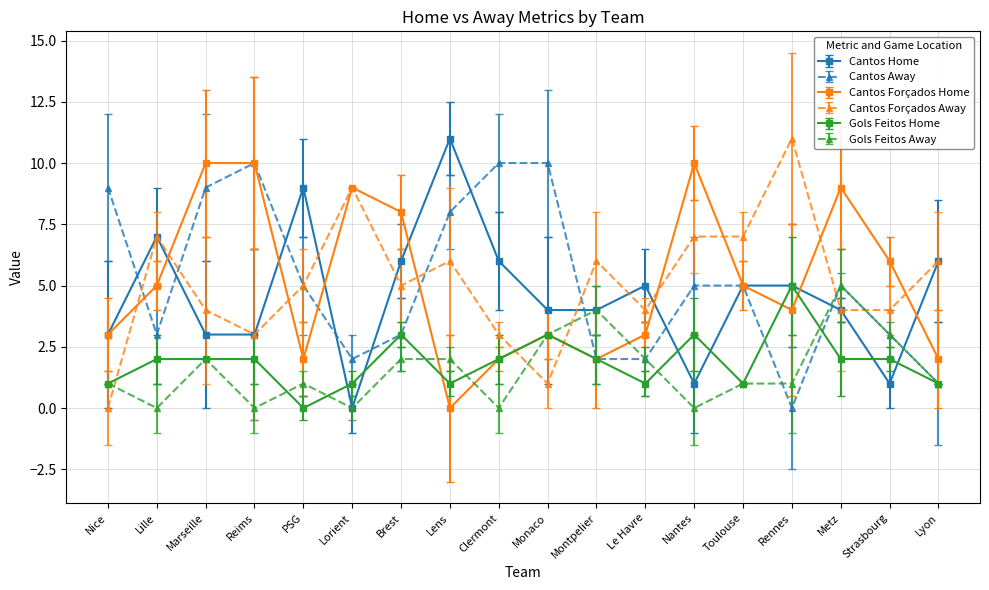

Which series changed the most between Lille and Lyon?

Cantos Forçados Home